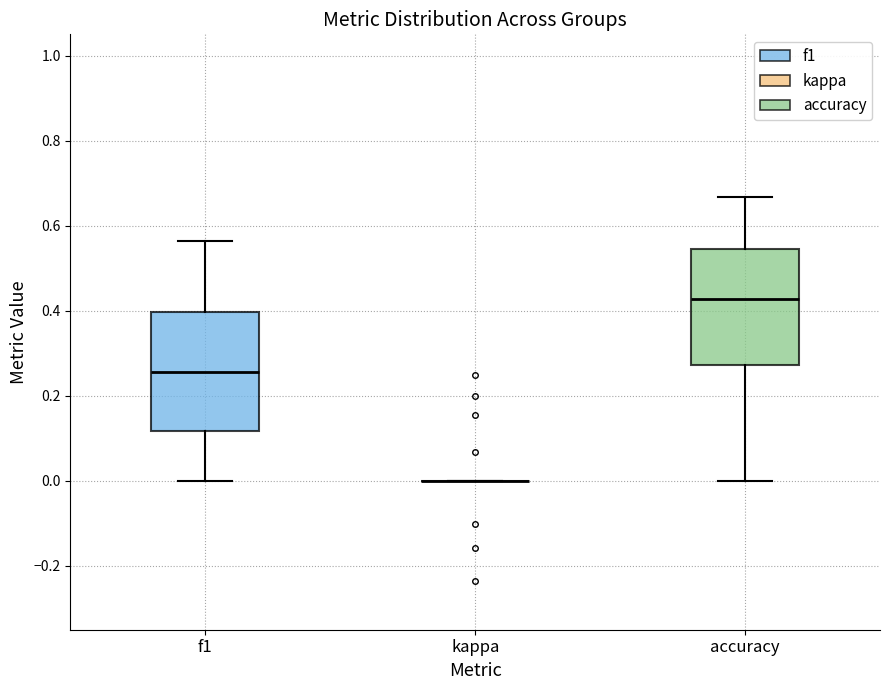

Reading left to right, transcribe this box plot: for each box, give where its median line is, the range the box spans, and where its two whiskers end, as read against the y-axis. The values are not printed on the chart, so give them approximately, as read against the axis.

f1: median 0.26, box 0.12 to 0.40, whiskers 0.00 to 0.56
kappa: box collapsed to a line at 0.00, whiskers 0.00 to 0.00
accuracy: median 0.42, box 0.28 to 0.54, whiskers 0.00 to 0.66